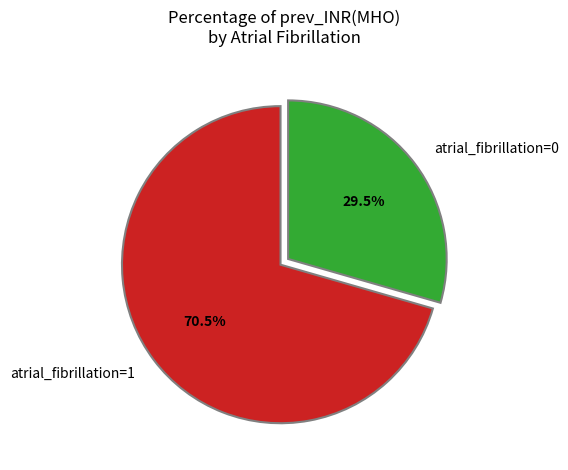

Rank the categories by value from highest to lowest.

atrial_fibrillation=1, atrial_fibrillation=0